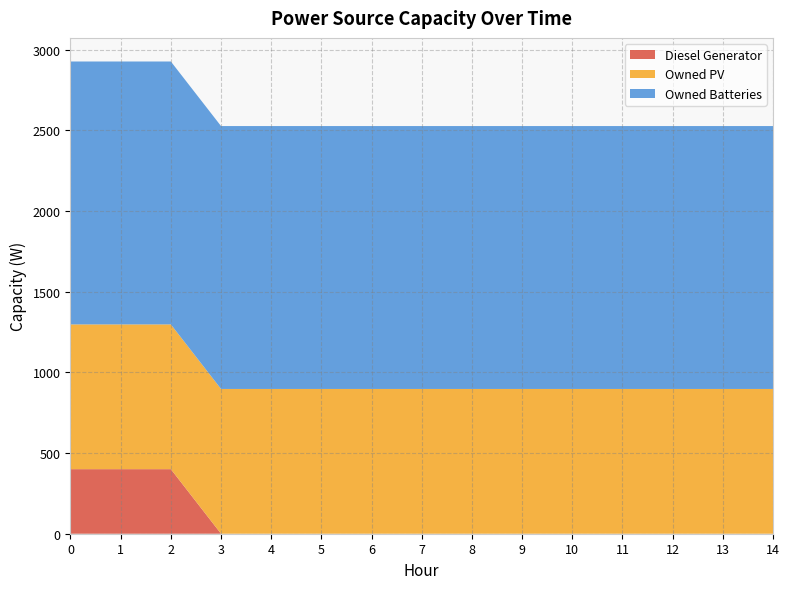

Reading right to left, extract all data points from this chart.

Diesel Generator: 14=0	13=0	12=0	11=0	10=0	9=0	8=0	7=0	6=0	5=0	4=0	3=0	2=400	1=400	0=400
Owned PV: 14=897	13=897	12=897	11=897	10=897	9=897	8=897	7=897	6=897	5=897	4=897	3=897	2=897	1=897	0=897
Owned Batteries: 14=1629	13=1629	12=1629	11=1629	10=1629	9=1629	8=1629	7=1629	6=1629	5=1629	4=1629	3=1629	2=1629	1=1629	0=1629